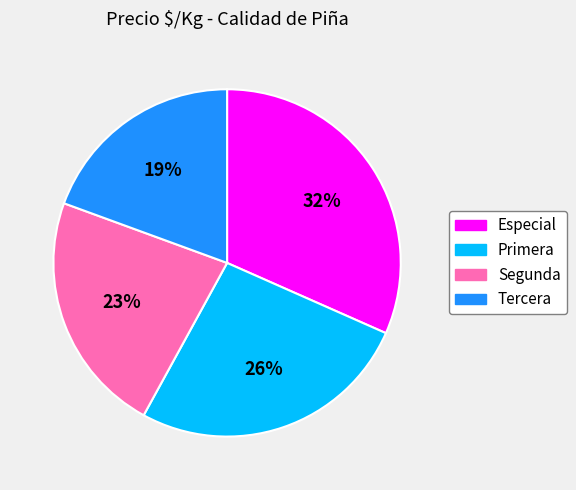

True or false: Segunda accounts for 30% of the total.

False